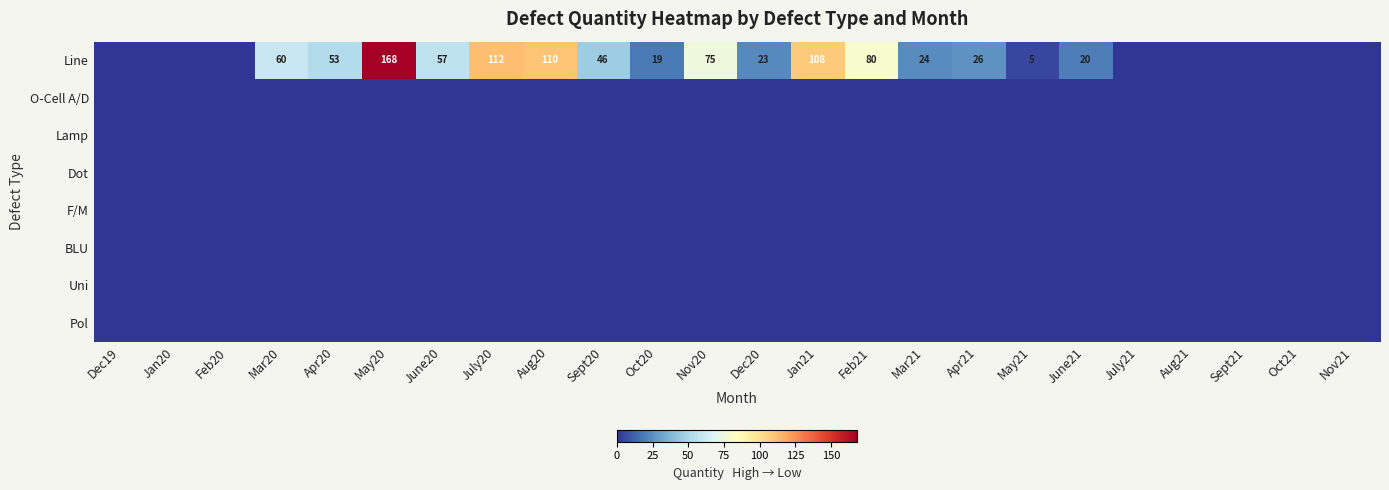

How many data points does each series have?

24